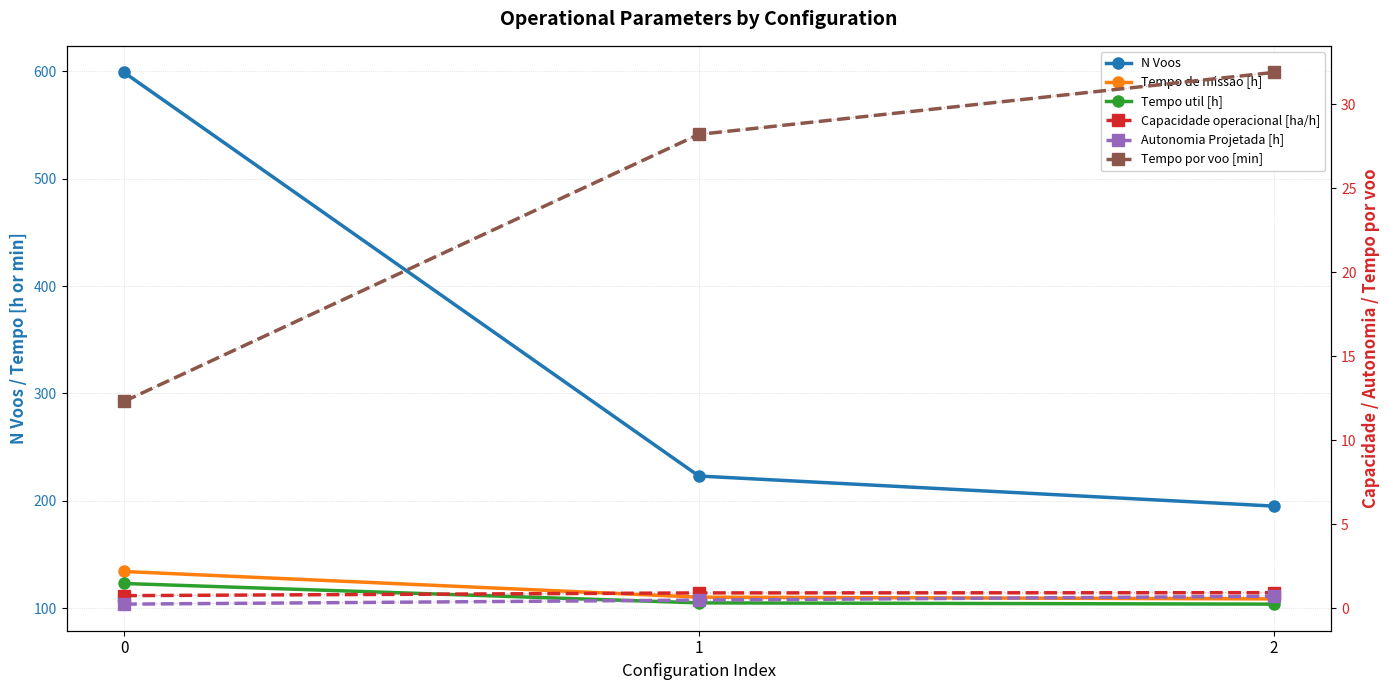

What is the total value across all series at 0?

869.3